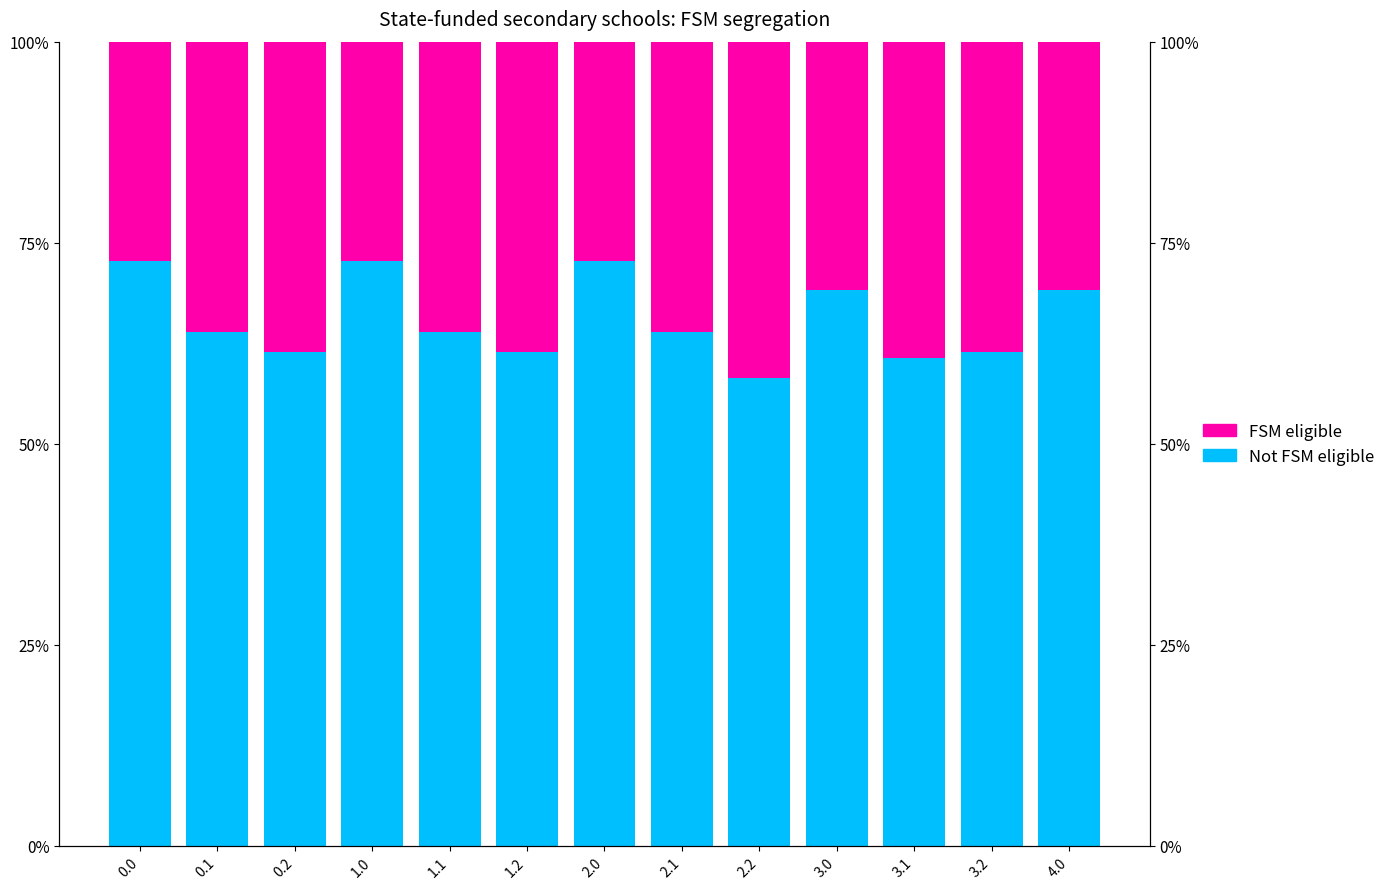

What is the sum of all Not FSM eligible values?

8.5